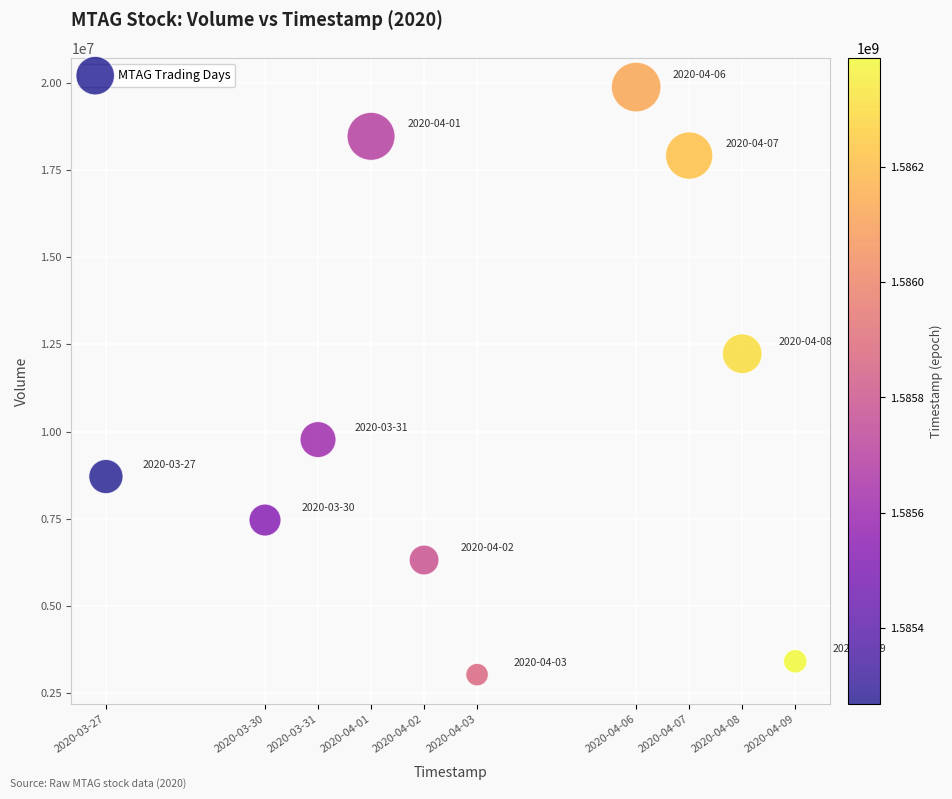

What is the range of X values (max minus min)?

1123200